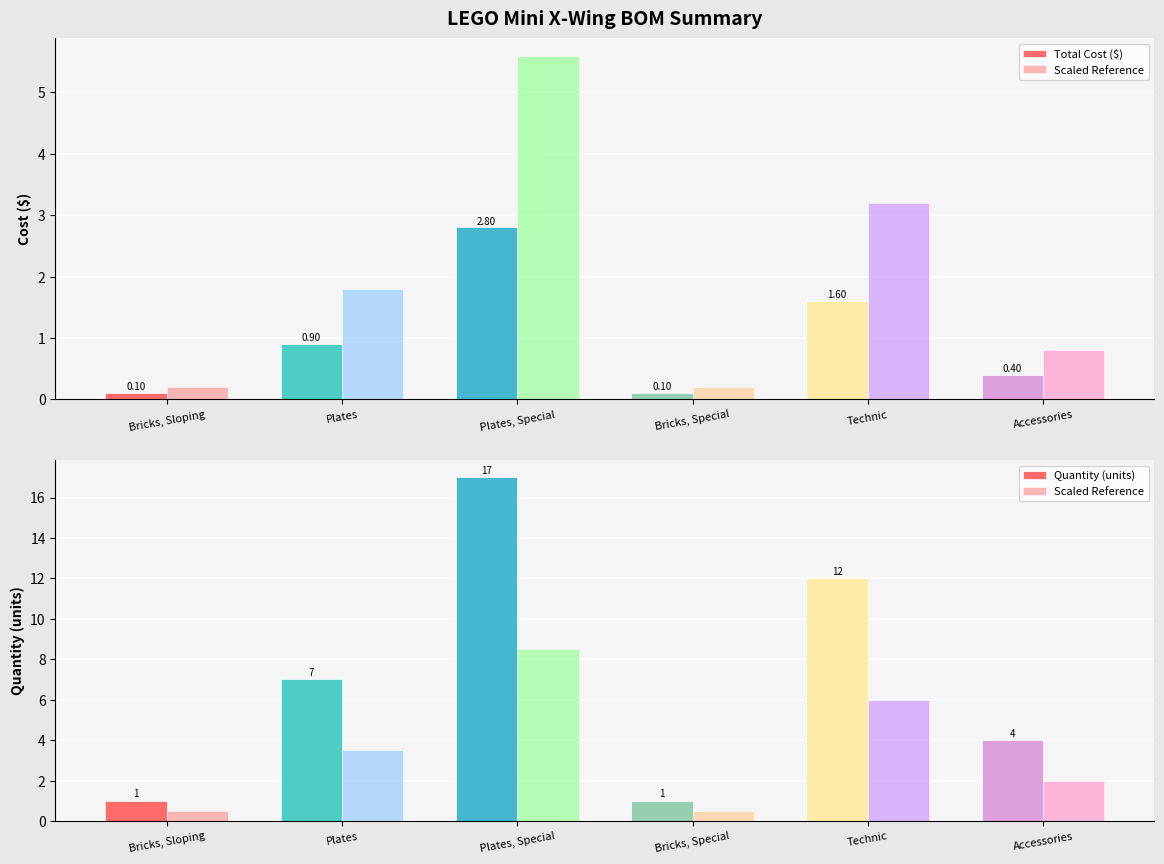

List the series in order of their peak value, lowest first.

Total Cost ($), Scaled Reference, Quantity (units)